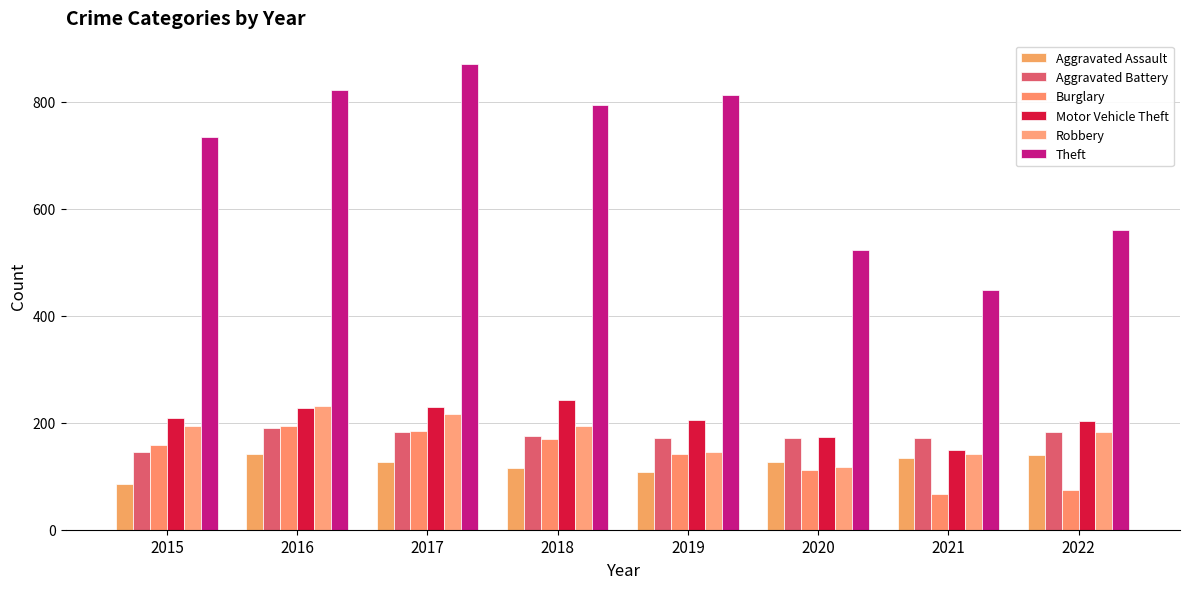

Which category has the lowest value across all series?

2021